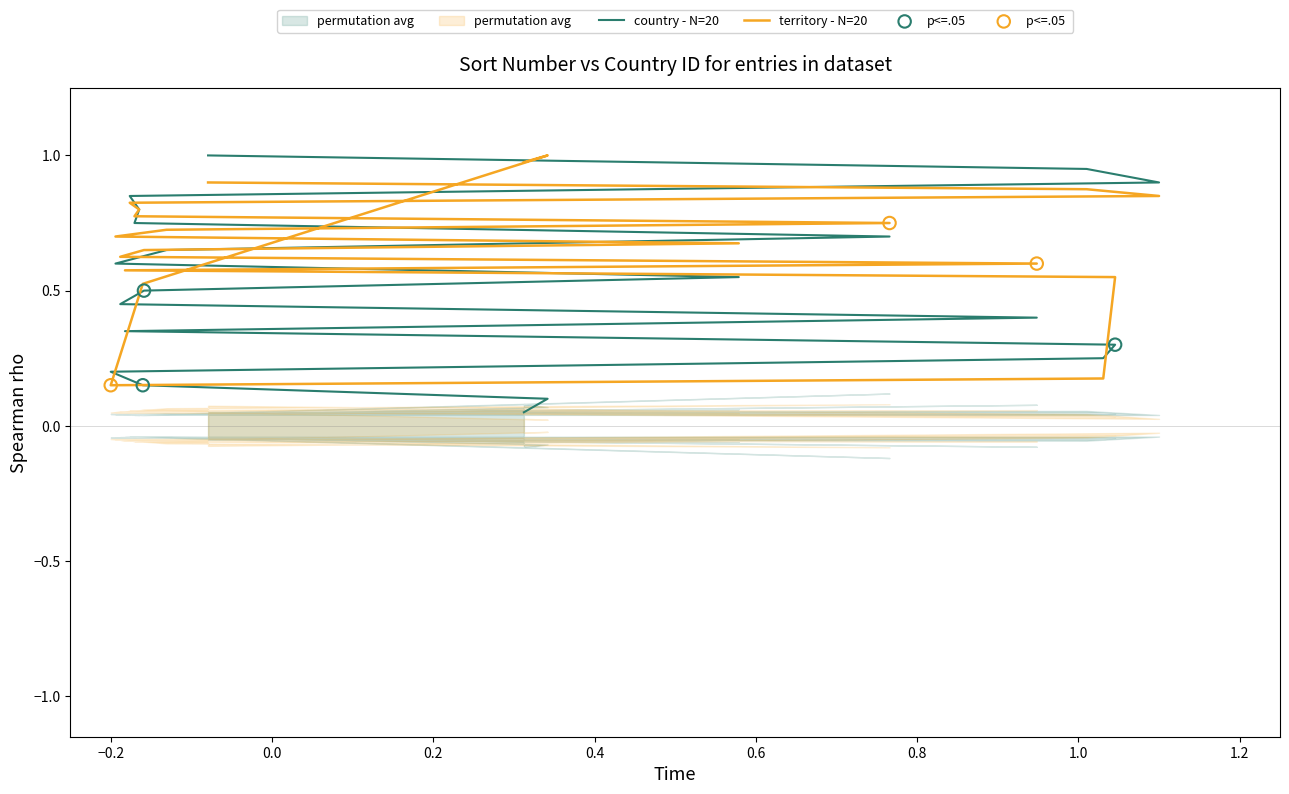

Which series reaches the maximum Y coordinate?

country - N=20